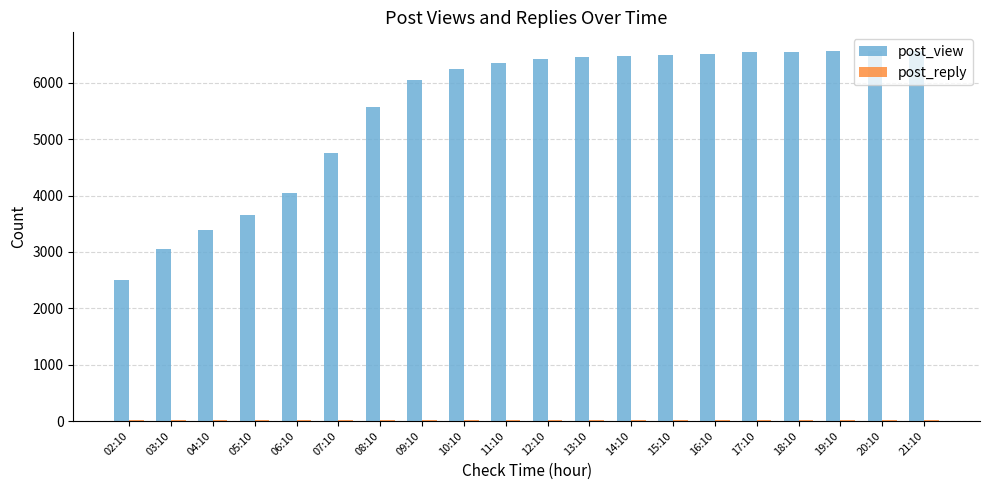

At which label is post_view closest to 4537?

07:10